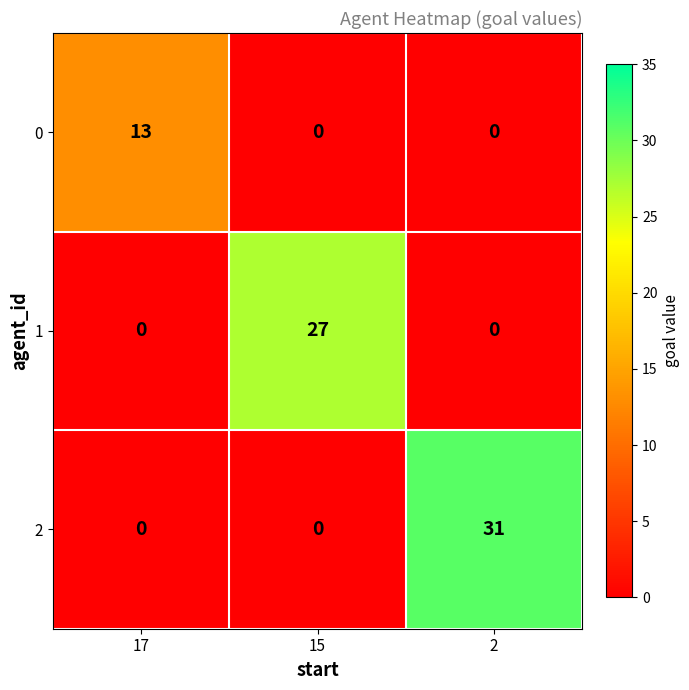

What is the average value of the 2 series?

10